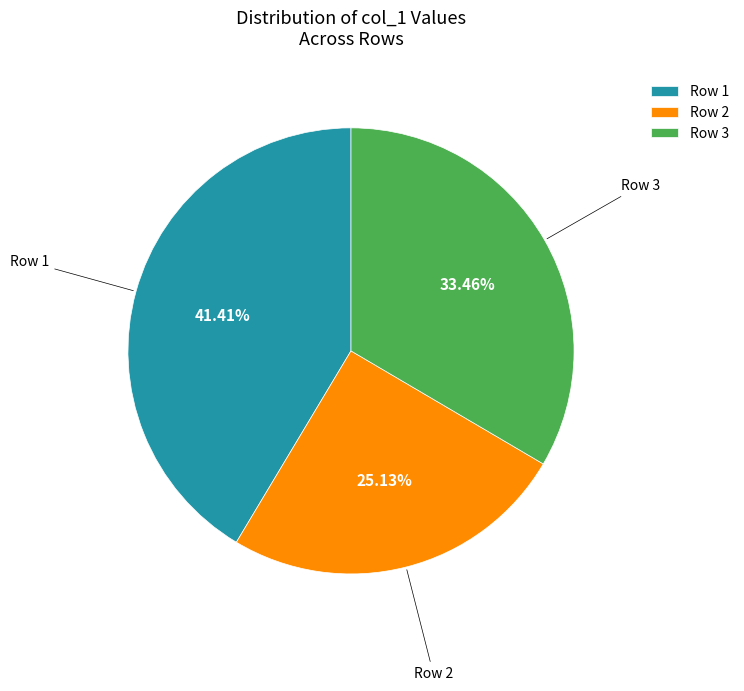

Rank the categories by value from lowest to highest.

Row 2, Row 3, Row 1